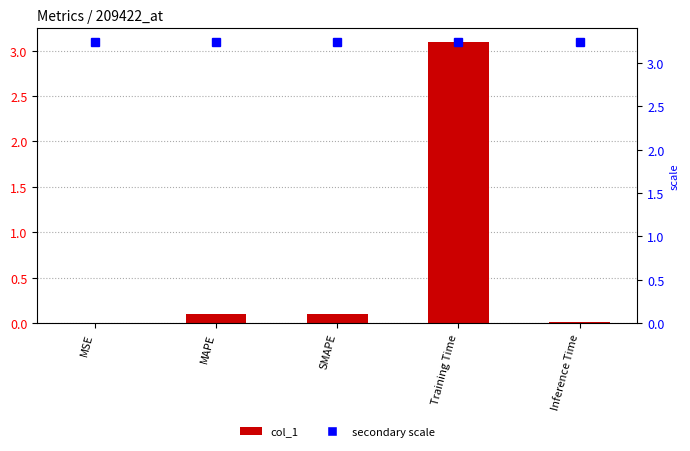

The chart shows a value of 0.0 at SMAPE. True or false?

False